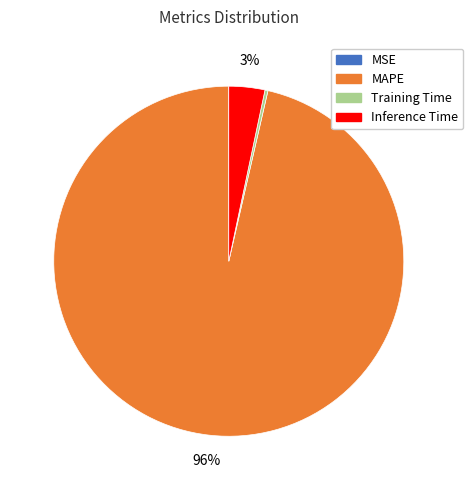

To the nearest percent, what is the average slice percentage?

25%